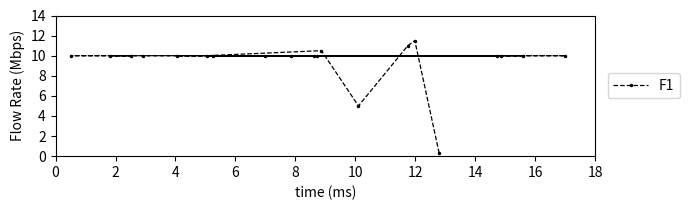

Count the number of values greater than 10.

3